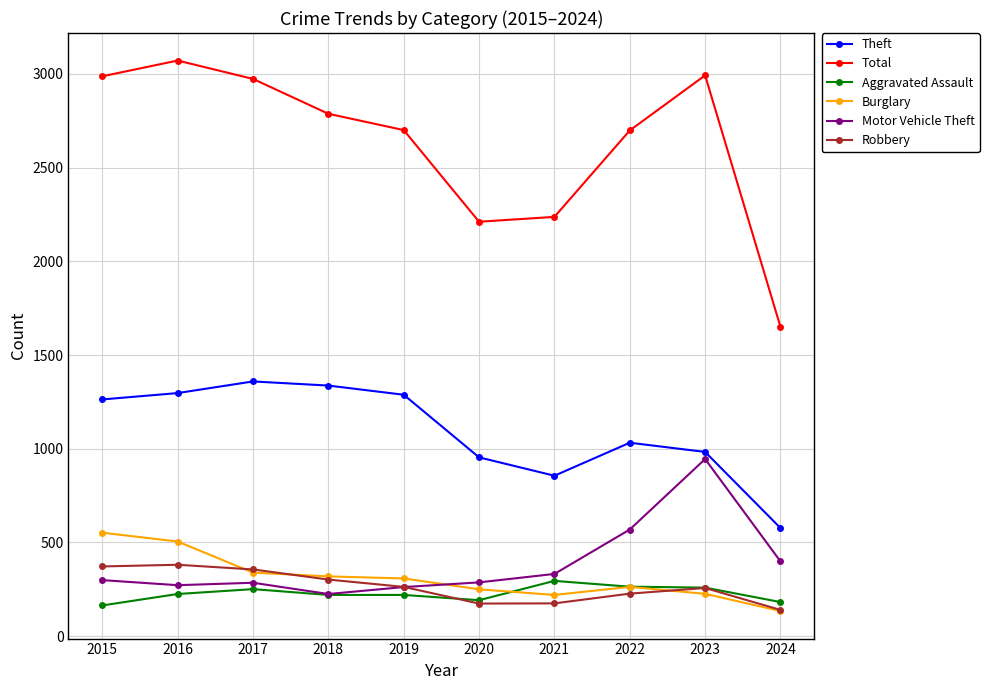

What is the spread (max minus min) of values at 2021?

2062